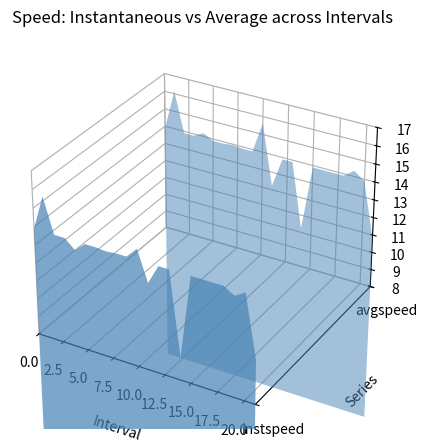

Reading left to right, list all the values displayed in this chart.

instspeed: 13.9	15.8	13.9	13.9	13.4	13.9	13.9	13.8	13.9	13.9	14.5	12.8	13.9	13.9	9.3	13.9	13.9	13.9	13.9	13.5	13.9	10.5
avgspeed: 13.9	16.1	13.9	13.9	14.2	13.9	13.9	14.0	13.9	13.9	15.6	12.2	13.9	13.9	10.2	13.9	13.9	13.9	13.9	14.3	13.9	10.8